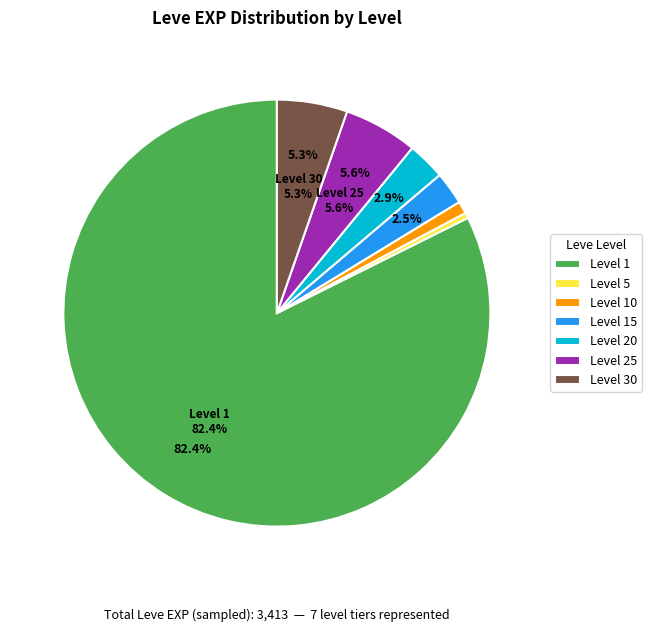

What is the change in value from Leve Level 5 to Leve Level 10?

+10